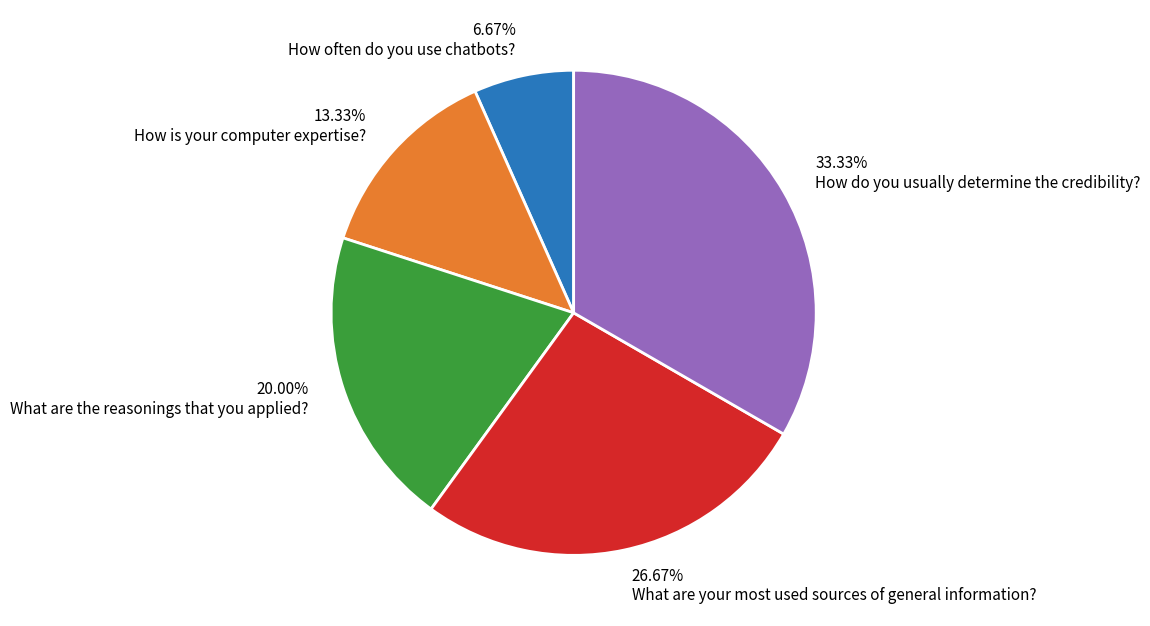

Does any single category account for the majority?

No